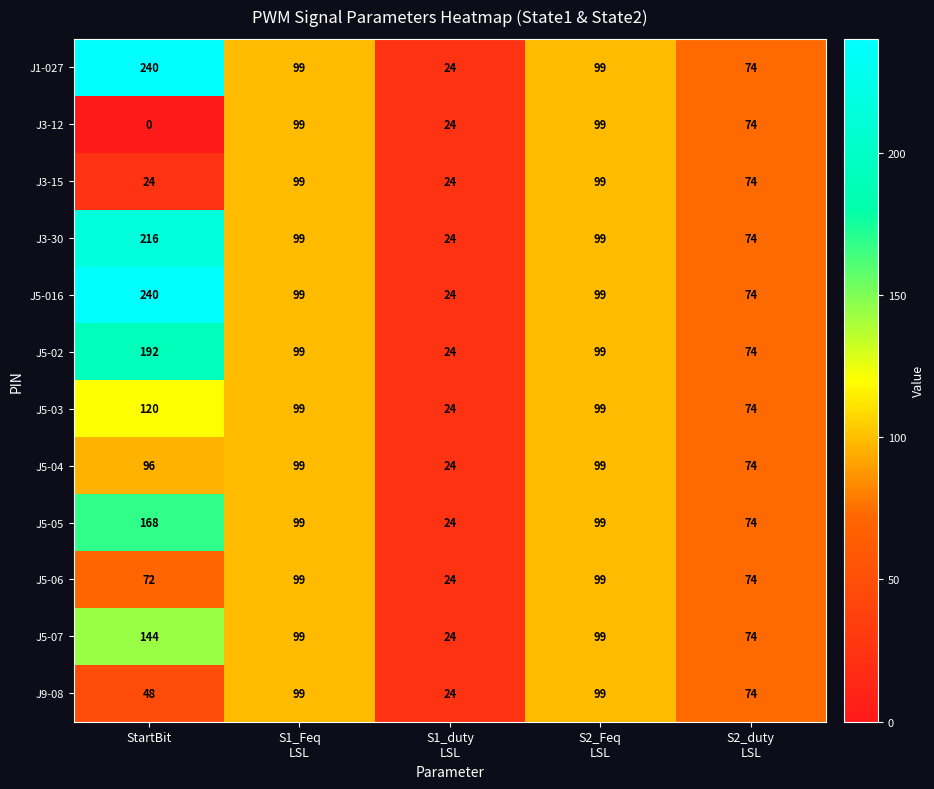

How many J5-03 values are between 74 and 99?

3